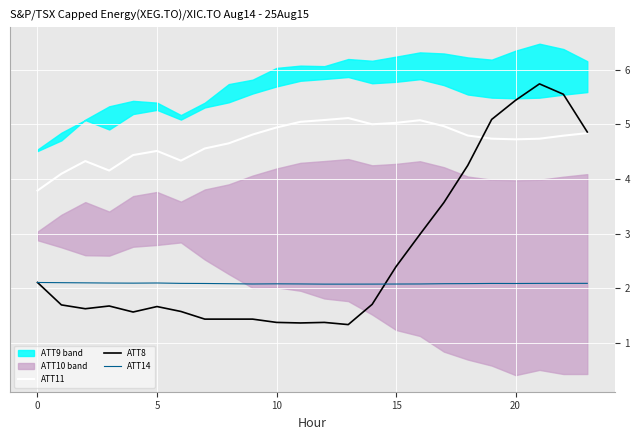

The value of ATT11 at 9 is 4.8. True or false?

True